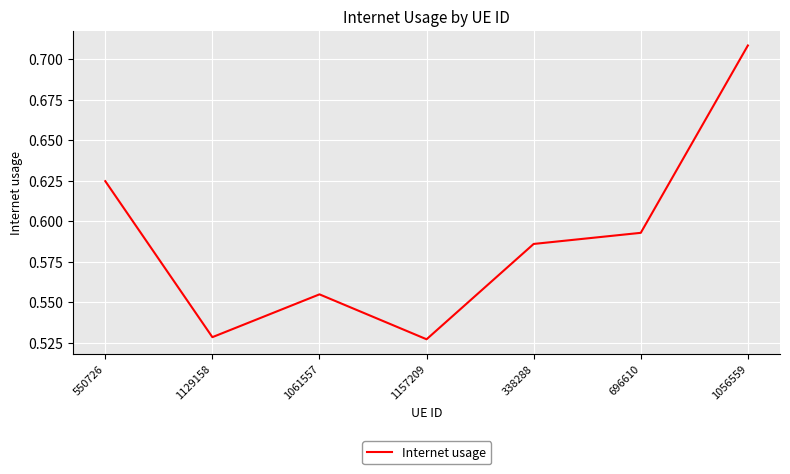

How many values are between 0 and 1?

7